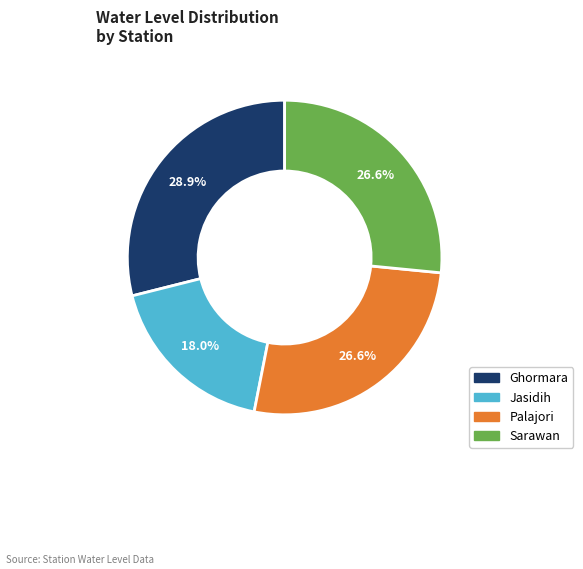

Combined, do Jasidih and Sarawan account for over 50%?

No